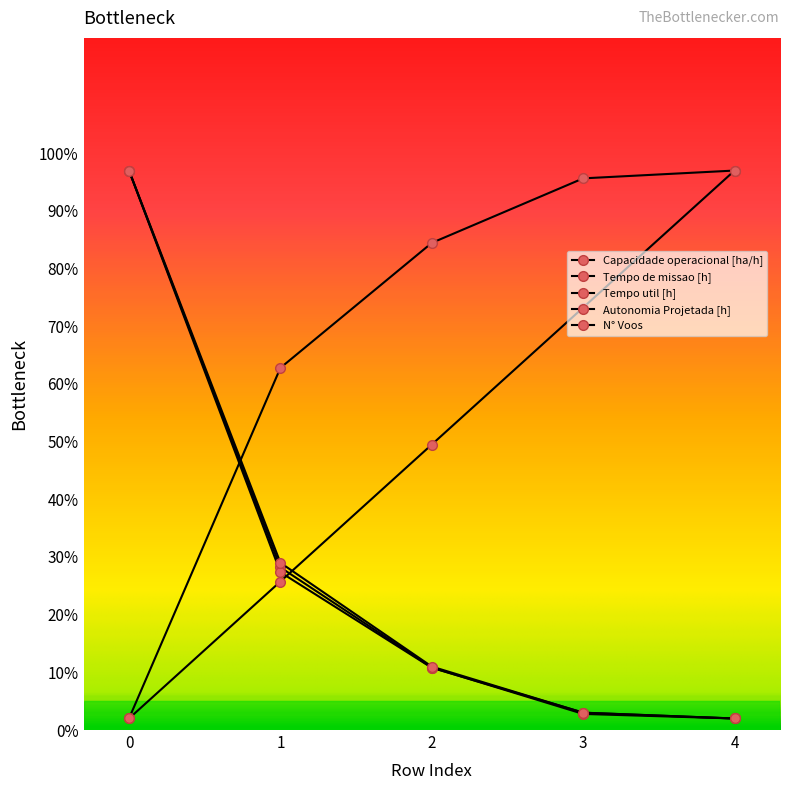

True or false: Capacidade operacional [ha/h] and N° Voos intersect in this chart.

True